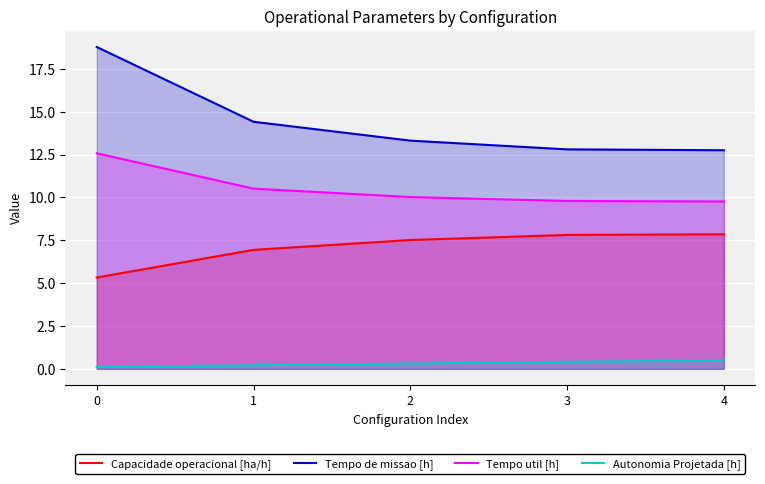

The Tempo de missao [h] series shows 7.8 at 0. True or false?

False